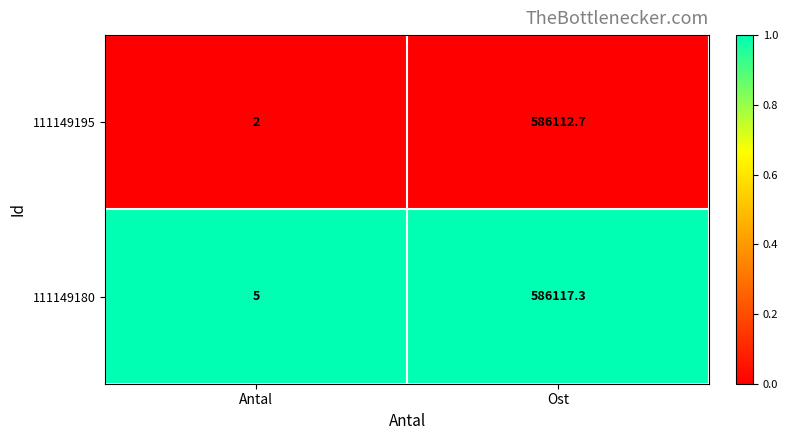

Between Antal and Ost, which series saw the biggest shift?

111149180